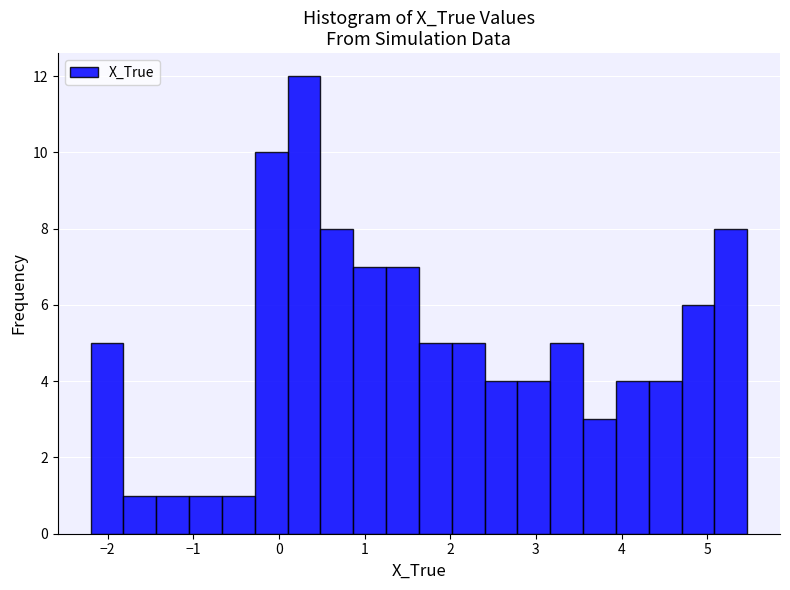

Around what value on the x-axis is the tallest bar? Give the approximate position of its centre, as read against the axis.

0.3